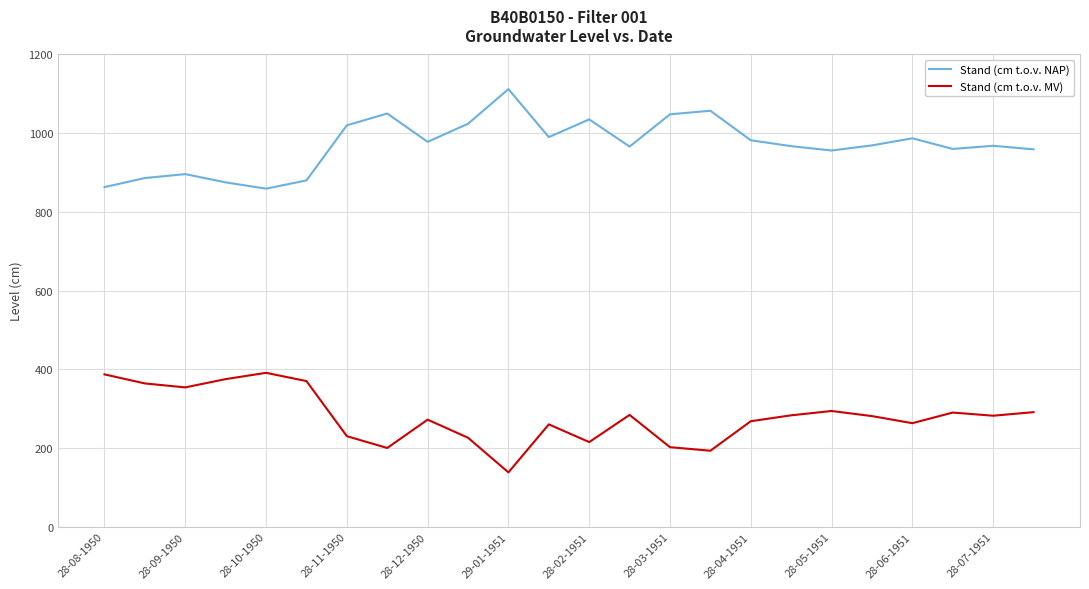

True or false: Stand (cm t.o.v. MV) and Stand (cm t.o.v. NAP) cross at least once.

False